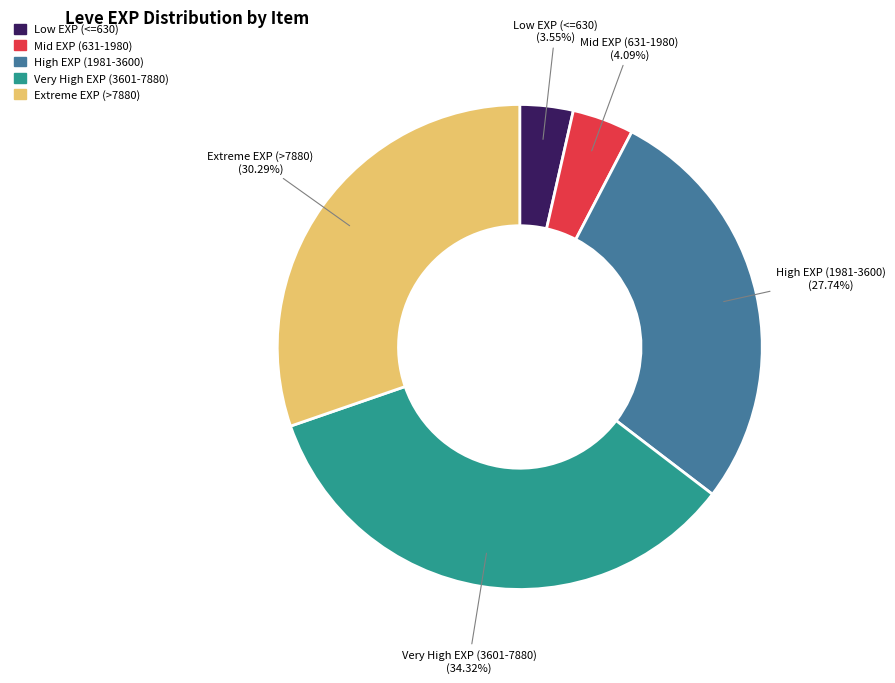

Is there a majority slice in this chart?

No